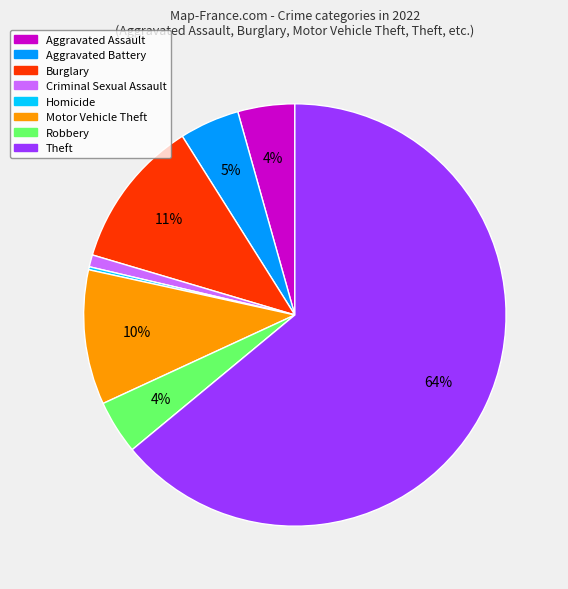

To the nearest percent, what is the difference between the Criminal Sexual Assault and Aggravated Battery slice percentages?

4%